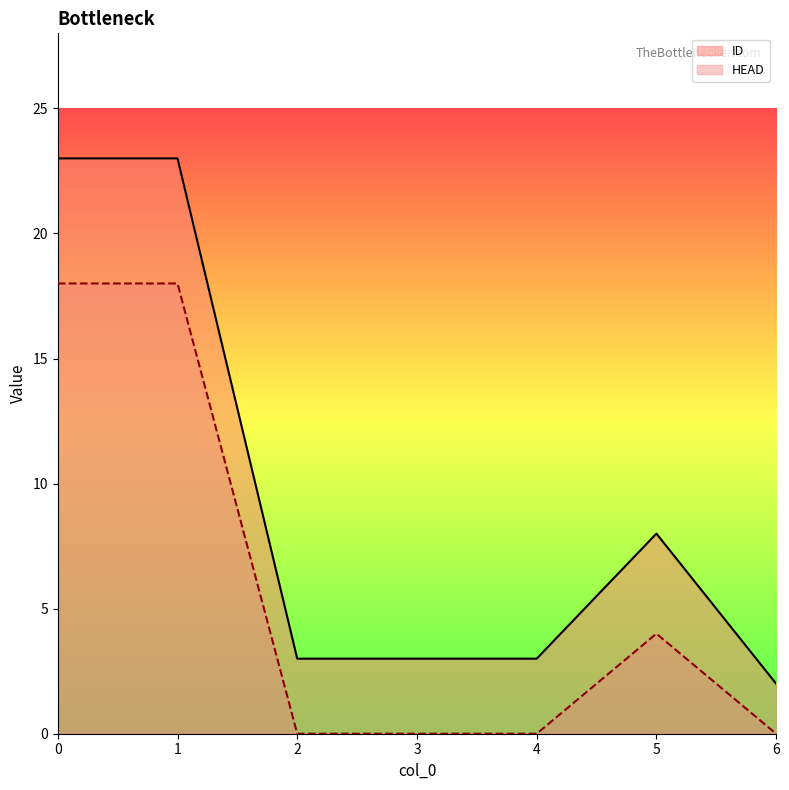

The ID series shows 3 at 2. True or false?

True